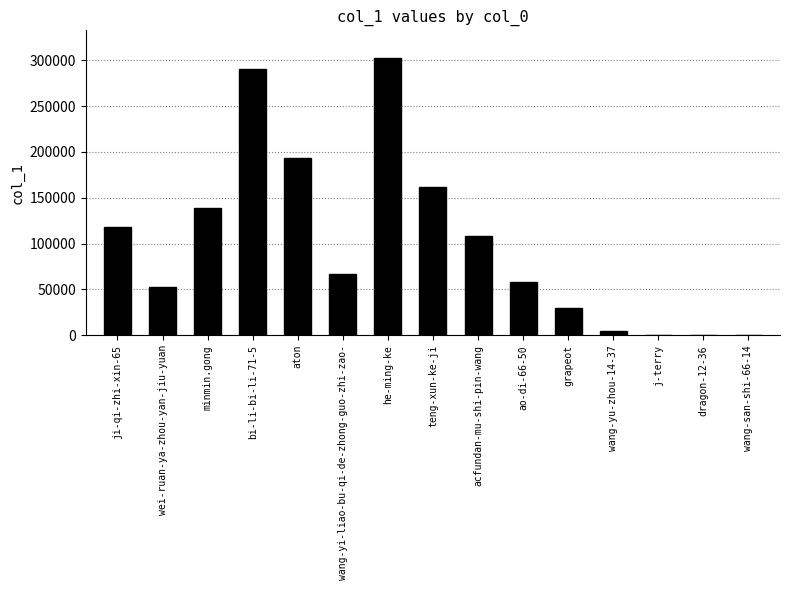

What is the sum of all values?

1527082